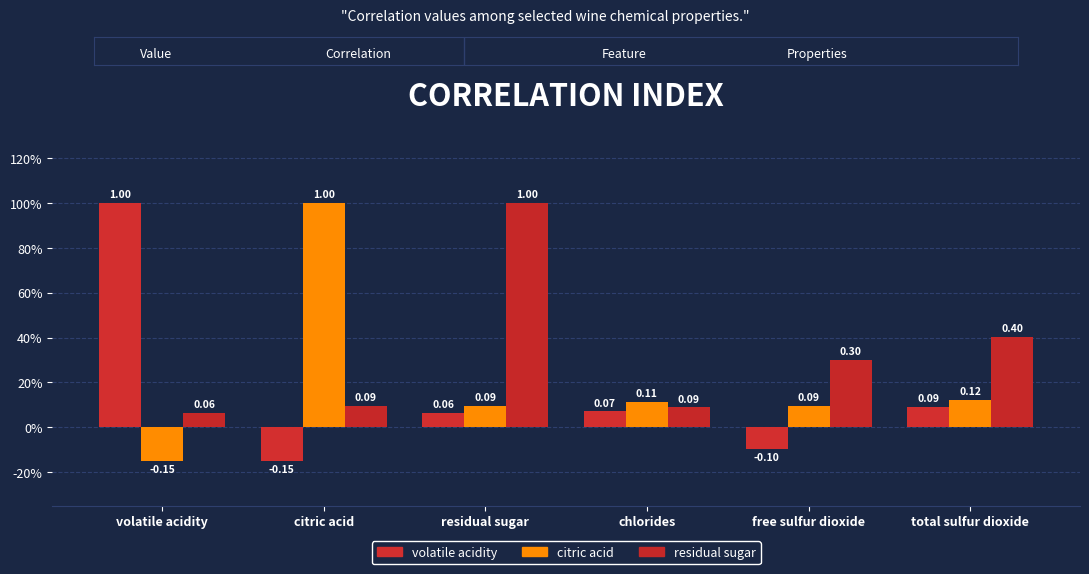

Rank the series by their maximum value, from lowest to highest.

volatile acidity, citric acid, residual sugar